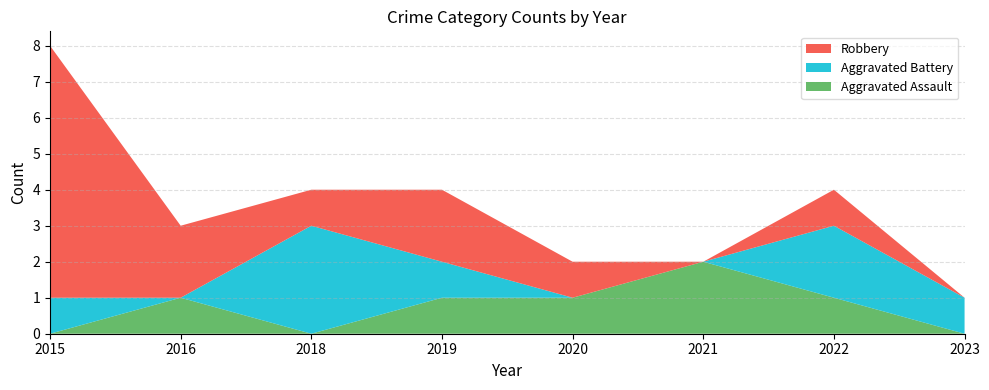

Reading left to right, extract all data points from this chart.

Aggravated Assault: 0	1	0	1	1	2	1	0
Aggravated Battery: 1	0	3	1	0	0	2	1
Robbery: 7	2	1	2	1	0	1	0